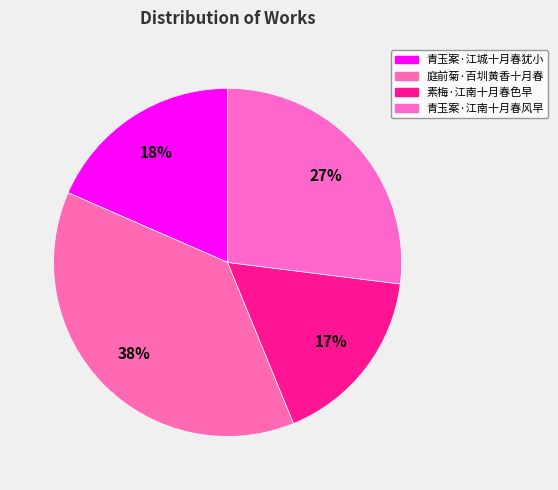

What is the smallest slice in the pie chart?

素梅·江南十月春色早